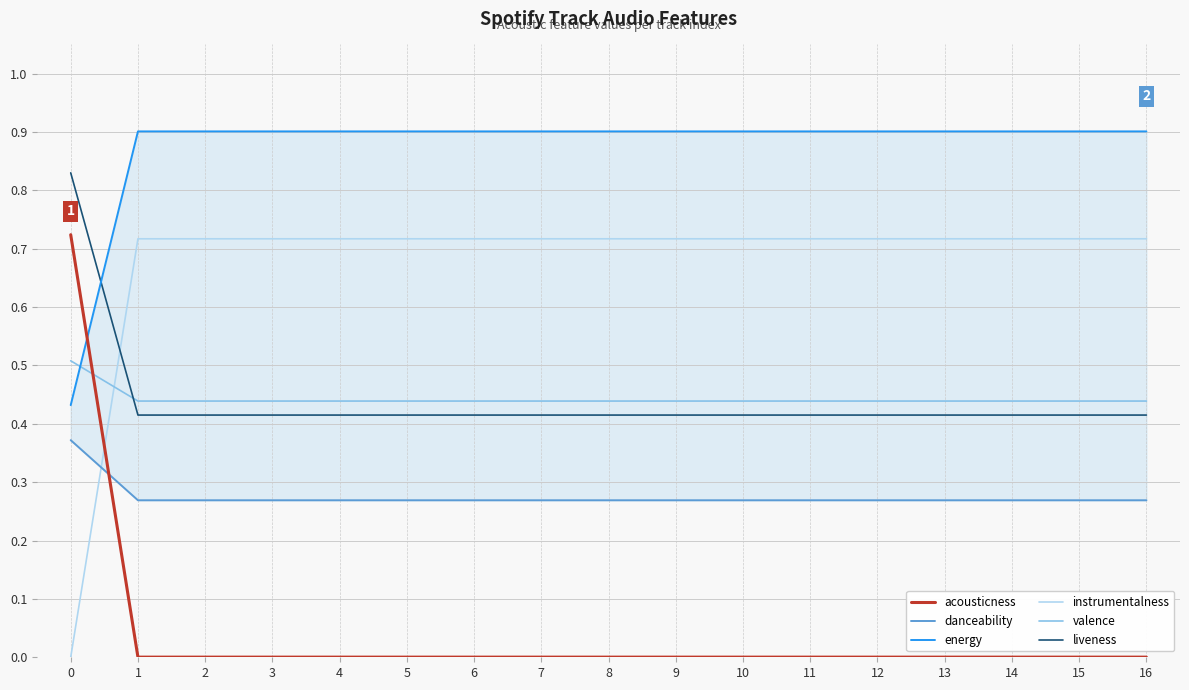

List the series in order of their peak value, highest first.

energy, liveness, acousticness, instrumentalness, valence, danceability